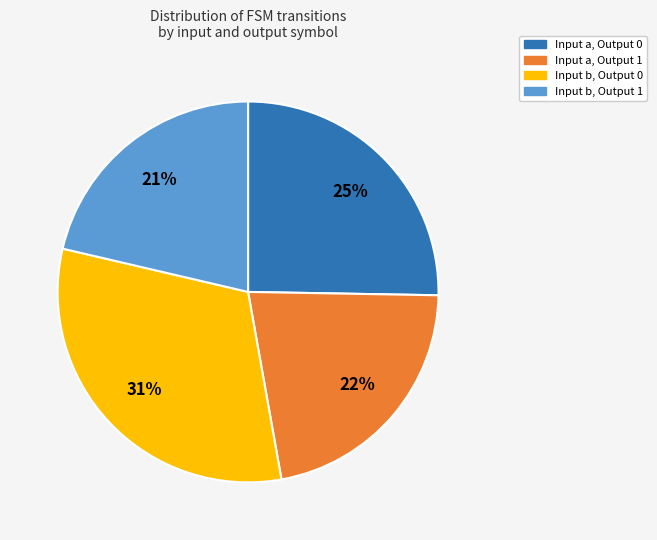

To the nearest percent, what is the average slice percentage?

25%